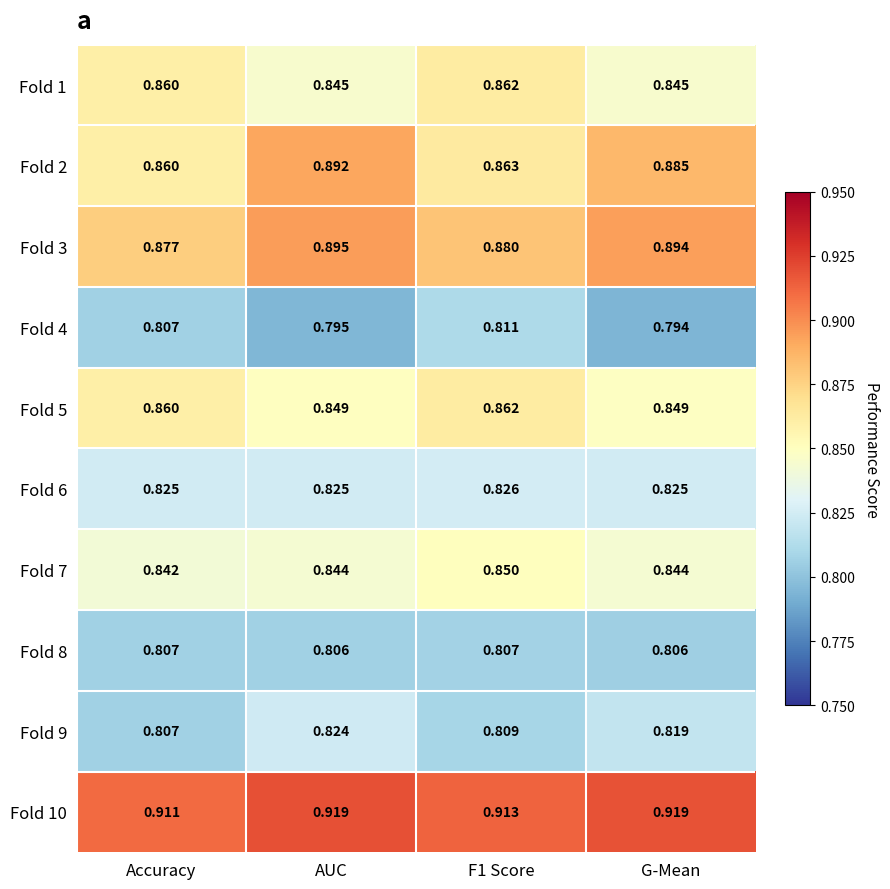

Which category has the highest value in the Fold 2 series?

AUC